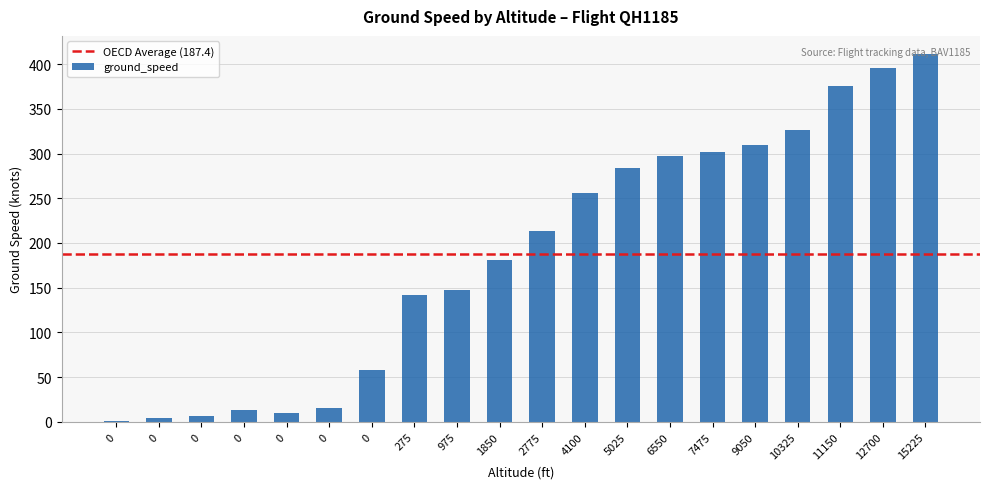

Where does the data first go above 213?

4100